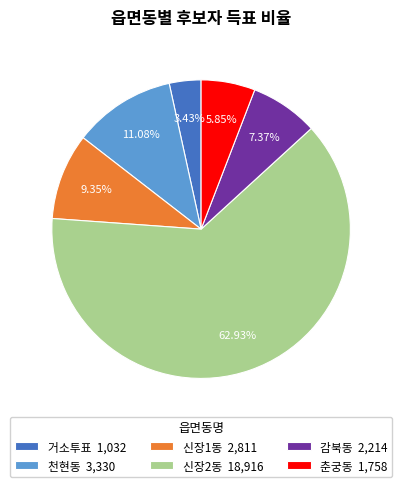

Does any single category account for the majority?

Yes